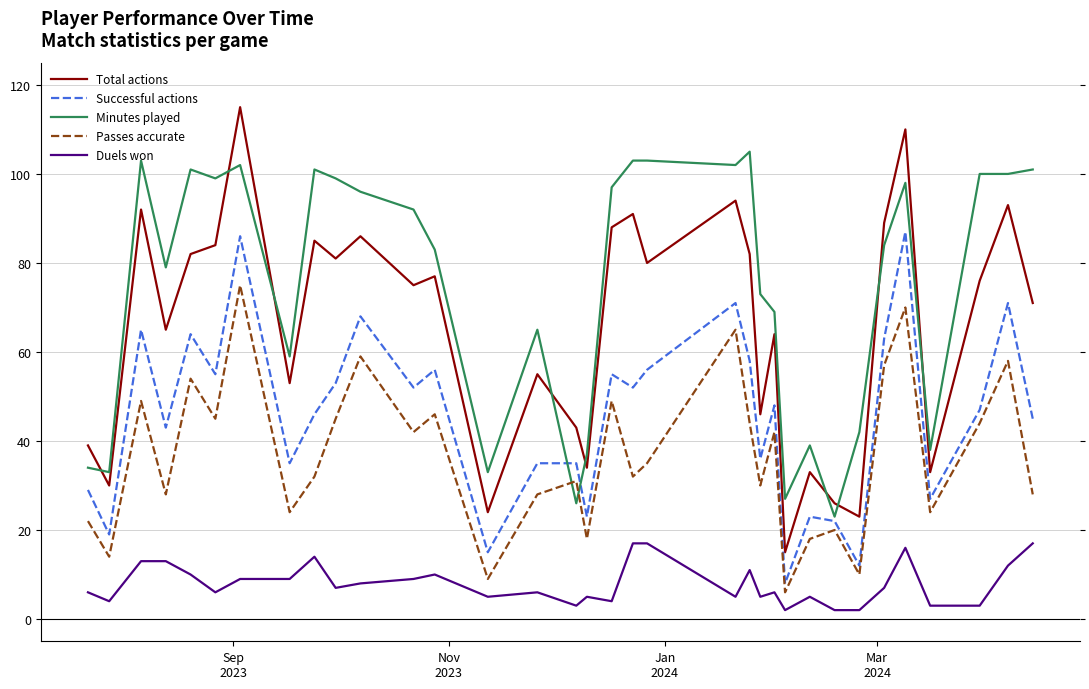

Which series has the largest total across all categories?

Minutes played